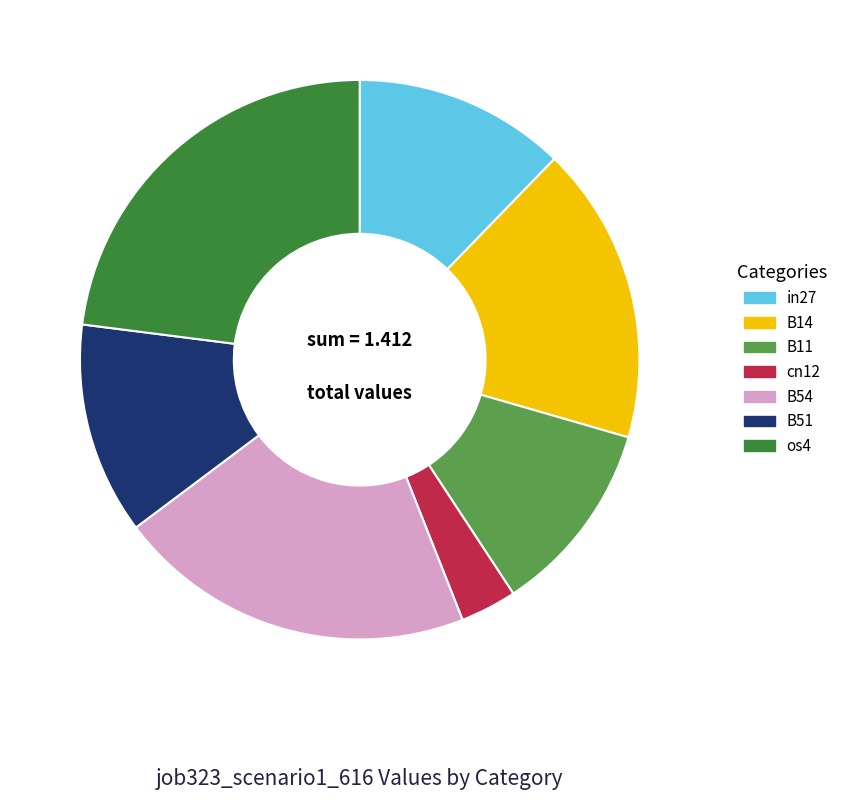

How many segments does this pie chart have?

7